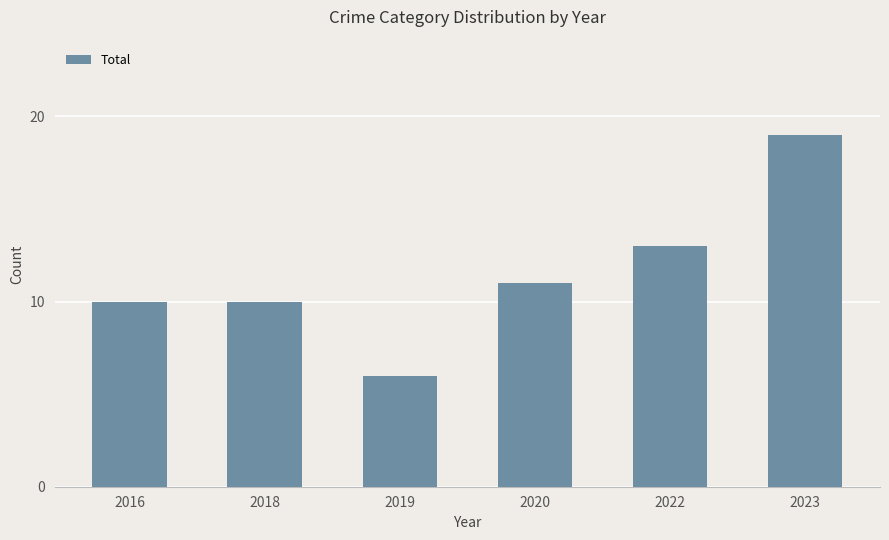

What is the difference between the maximum and minimum values?

13